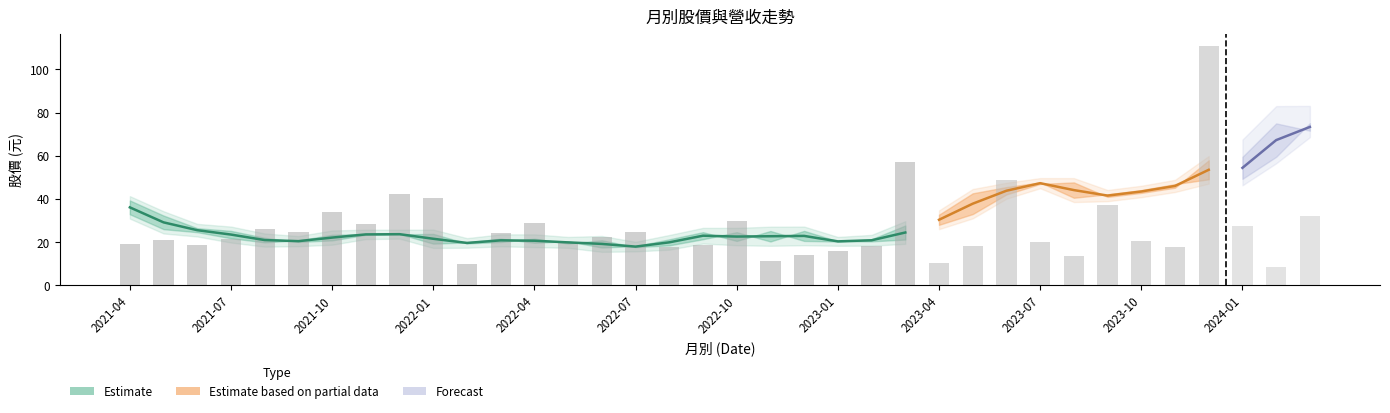

What position from the left is 2021-04?

1